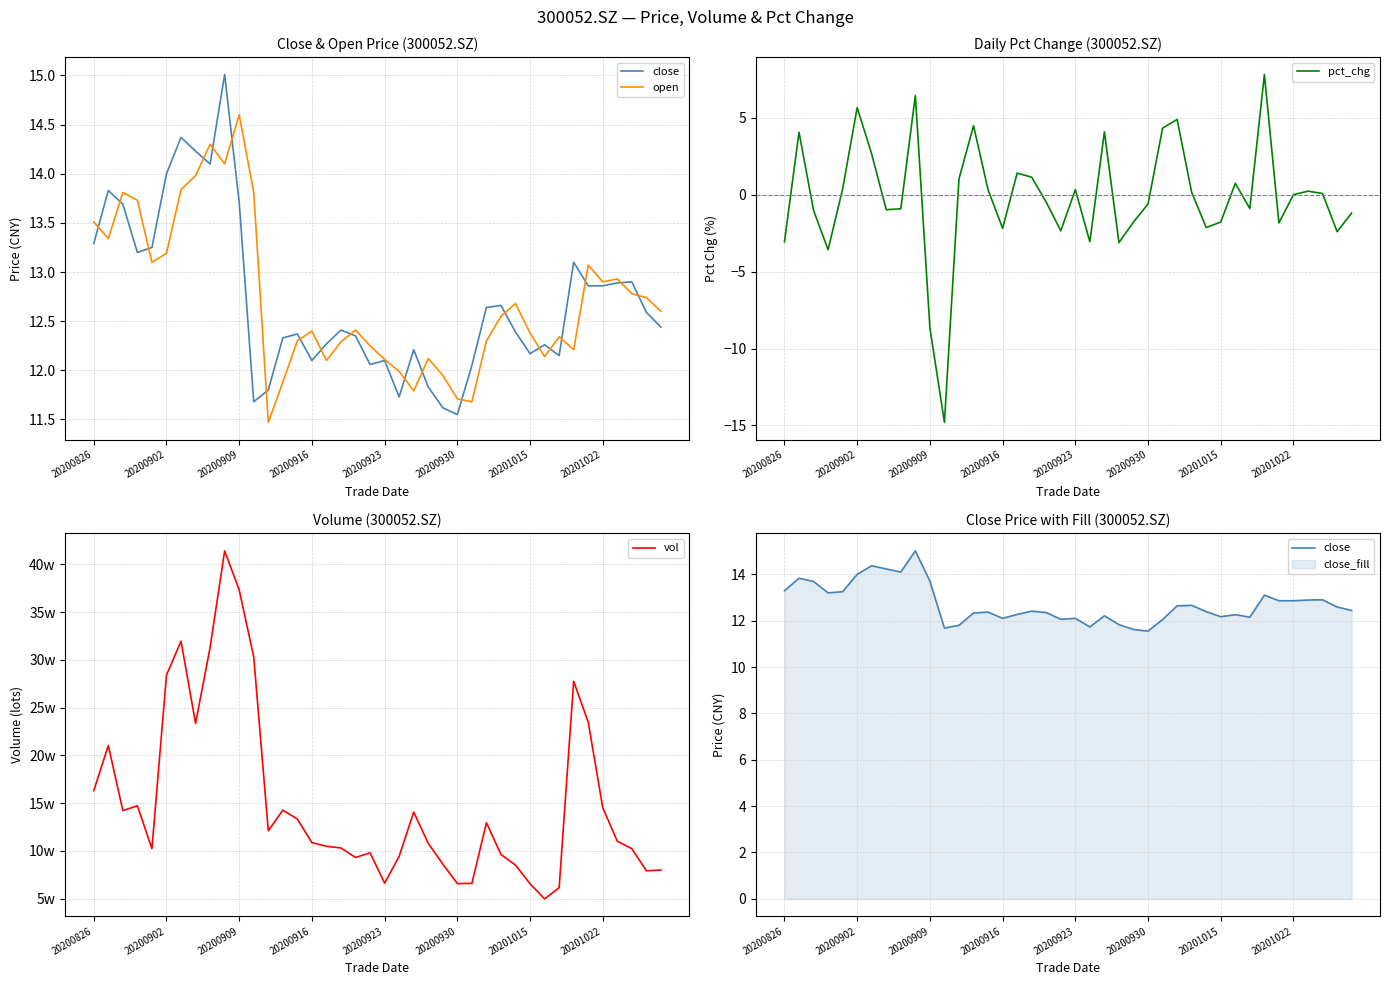

Reading right to left, what are all the values shown in this chart?

close: 12.4	12.6	12.9	12.9	12.9	12.9	13.1	12.2	12.3	12.2	12.4	12.7	12.6	12.1	11.6	11.6	11.8	12.2	11.7	12.1	12.1	12.3	12.4	12.3	12.1	12.4	12.3	11.8	11.7	13.7	15.0	14.1	14.2	14.4	14.0	13.2	13.2	13.7	13.8	13.3
open: 12.6	12.7	12.8	12.9	12.9	13.1	12.2	12.3	12.1	12.4	12.7	12.6	12.3	11.7	11.7	11.9	12.1	11.8	12.0	12.1	12.2	12.4	12.3	12.1	12.4	12.3	11.9	11.5	13.8	14.6	14.1	14.3	14.0	13.8	13.2	13.1	13.7	13.8	13.3	13.5
pct_chg: -1.2	-2.4	0.1	0.2	0.0	-1.8	7.8	-0.9	0.7	-1.8	-2.1	0.2	4.9	4.3	-0.6	-1.8	-3.1	4.1	-3.1	0.3	-2.3	-0.5	1.1	1.4	-2.2	0.3	4.5	1.0	-14.8	-8.7	6.5	-0.9	-1.0	2.6	5.7	0.4	-3.6	-1.0	4.1	-3.1
vol: 79907.7	78987.6	102141.4	109975.9	145025.0	234597.0	277416.9	61368.0	49650.0	65415.8	84996.0	96107.0	129344.3	65815.0	65658.0	86076.0	107738.0	140483.4	94224.0	66057.0	97860.2	92974.2	102896.2	104662.0	108552.4	133229.6	142530.0	120868.2	302955.0	373088.6	414018.7	313029.4	233404.0	319472.7	283982.4	102211.2	147062.4	142082.8	210219.6	162852.7